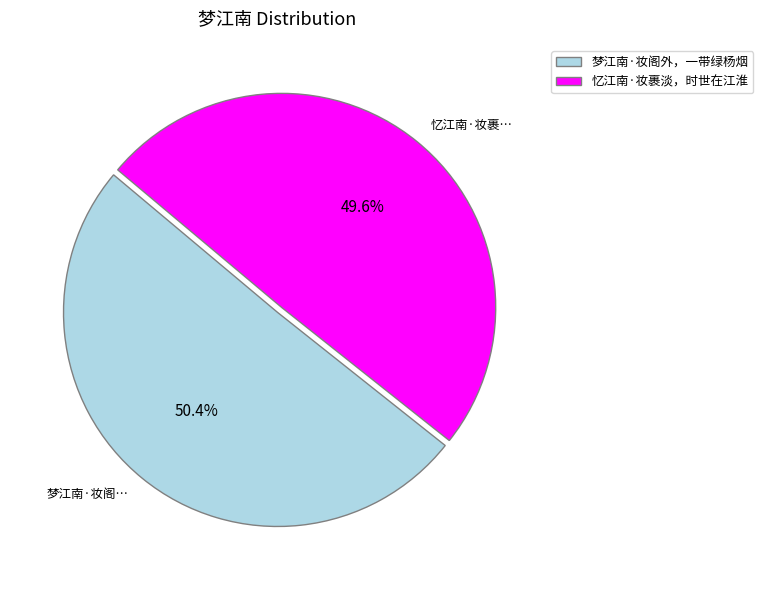

To the nearest percent, what is the average slice percentage?

50%